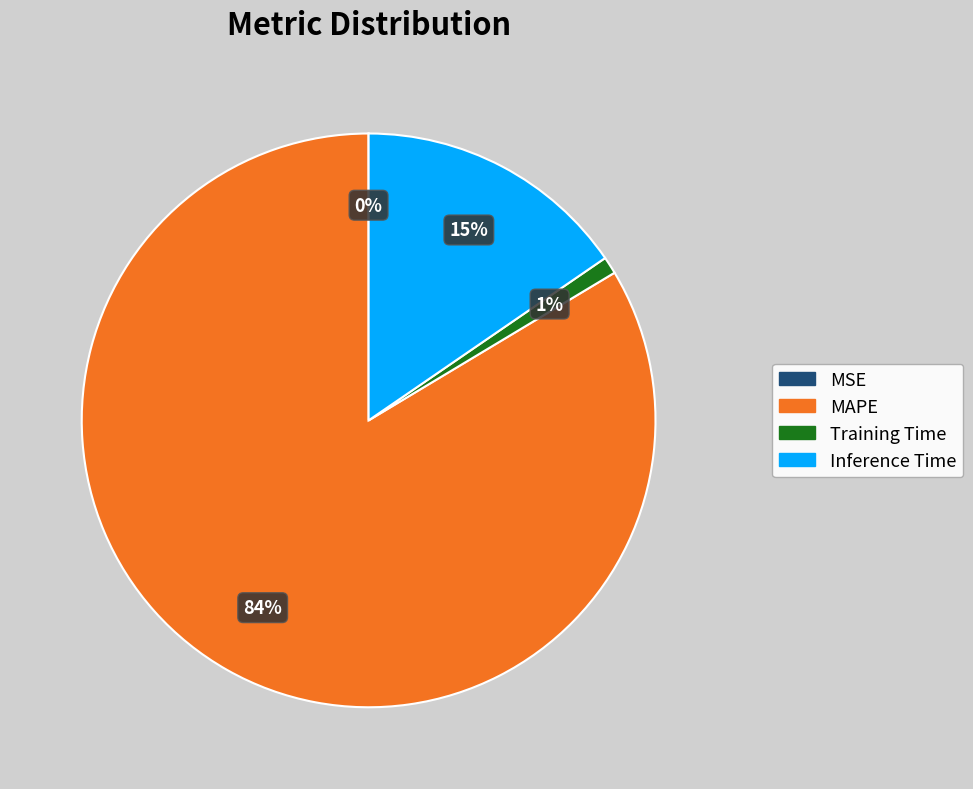

What is the majority slice?

MAPE